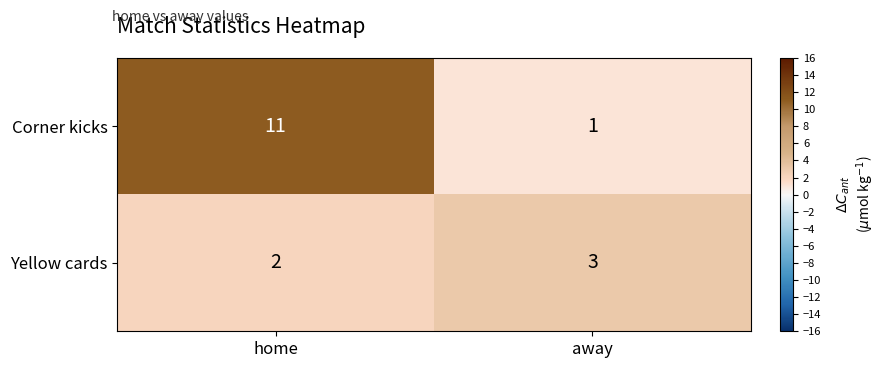

Read the Corner kicks value at home, to the nearest 5.

10